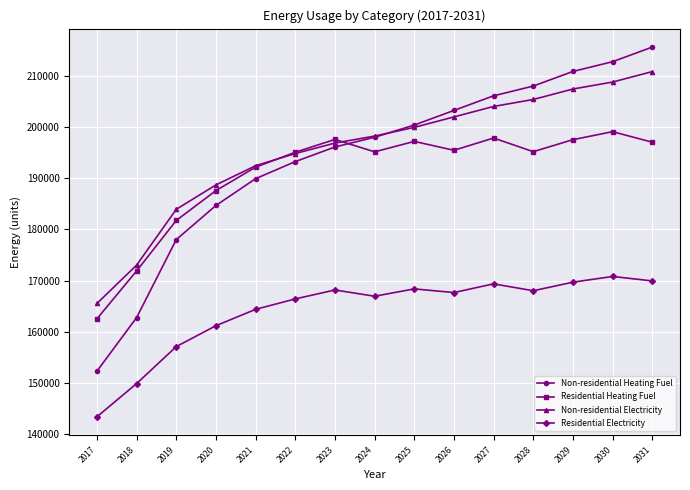

Rank the series by their maximum value, from highest to lowest.

Non-residential Heating Fuel, Non-residential Electricity, Residential Heating Fuel, Residential Electricity